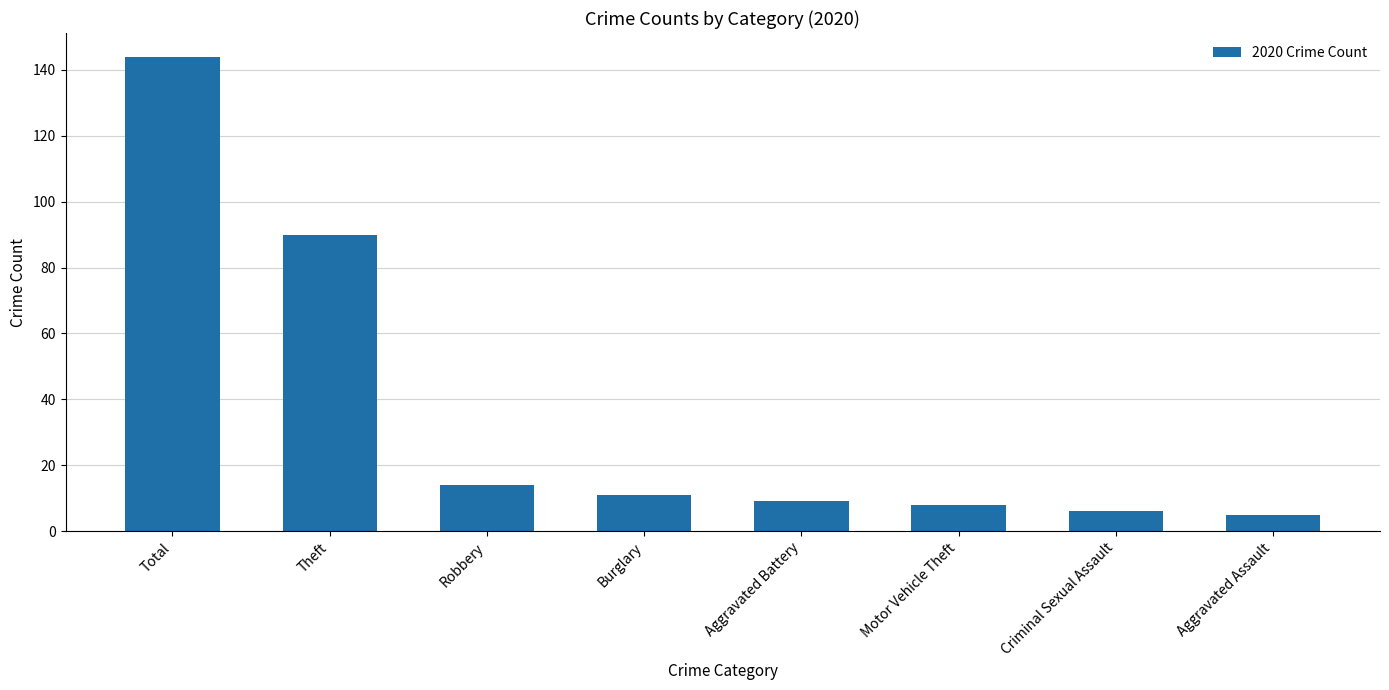

True or false: the data shows 25 at Robbery.

False